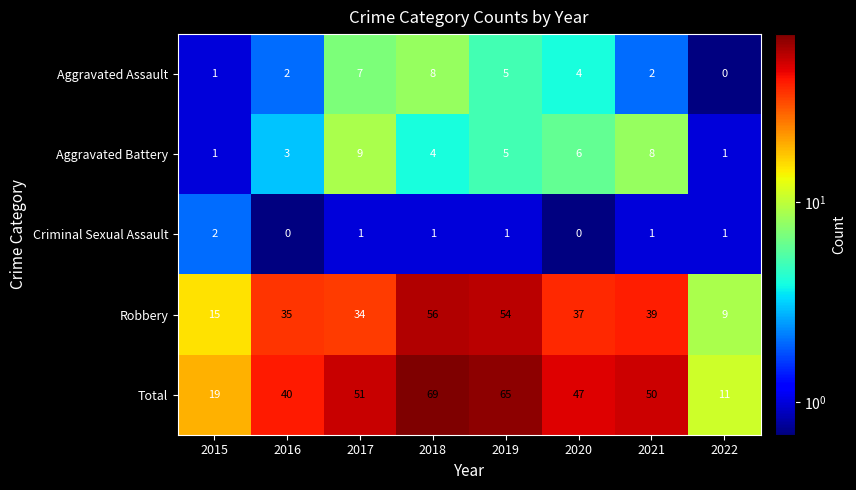

Count the number of categories in the chart.

8